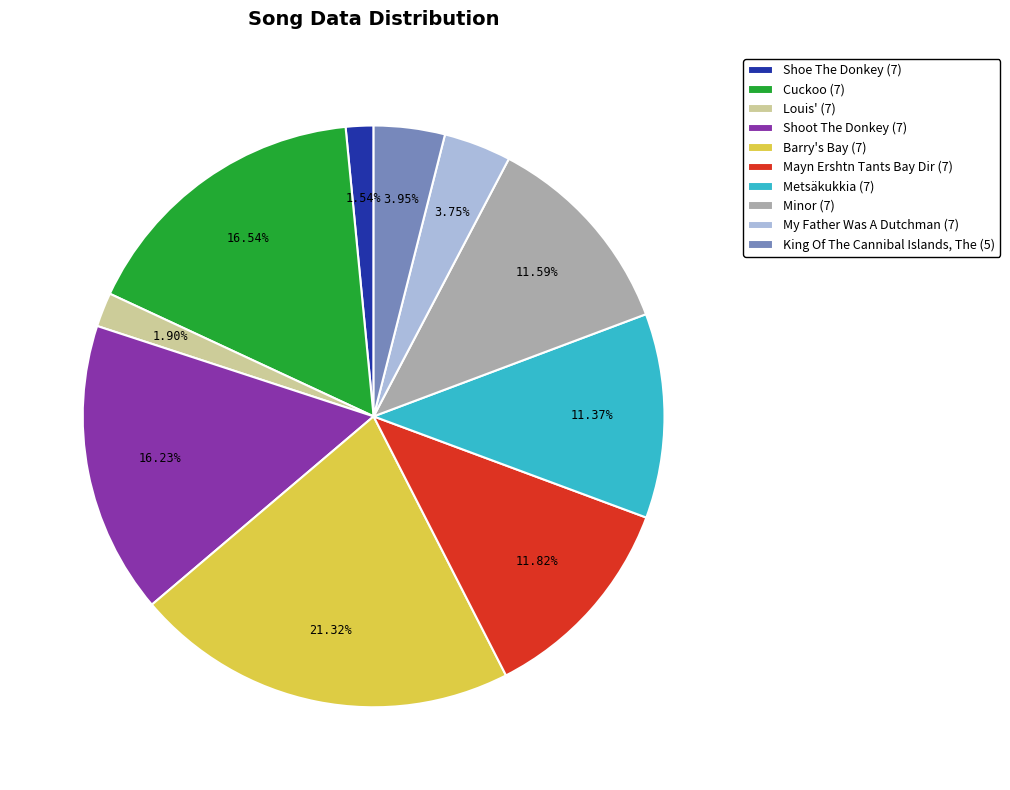

To the nearest percent, what is the average slice percentage?

10%